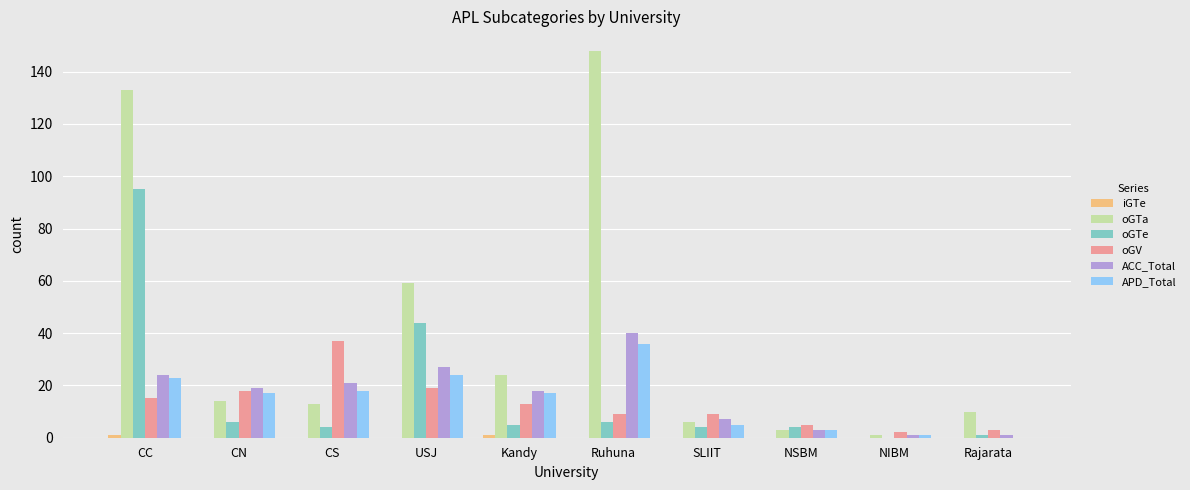

True or false: oGV has a value of 13 at Kandy.

True